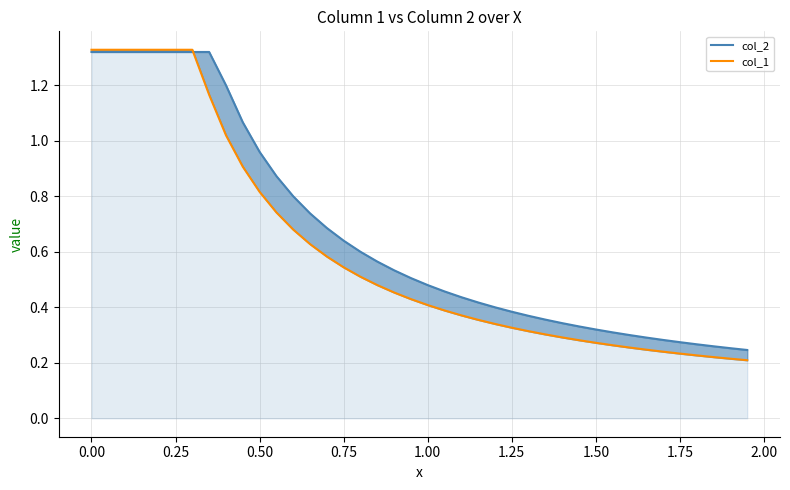

What is the approximate value of col_1 at 0.75?

0.5